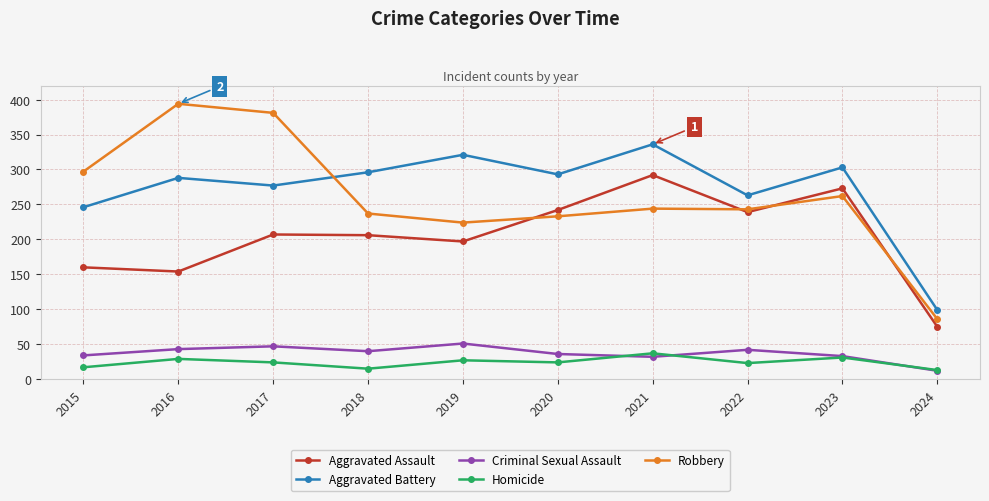

What is the difference between the maximum and minimum values in the Aggravated Battery series?

237